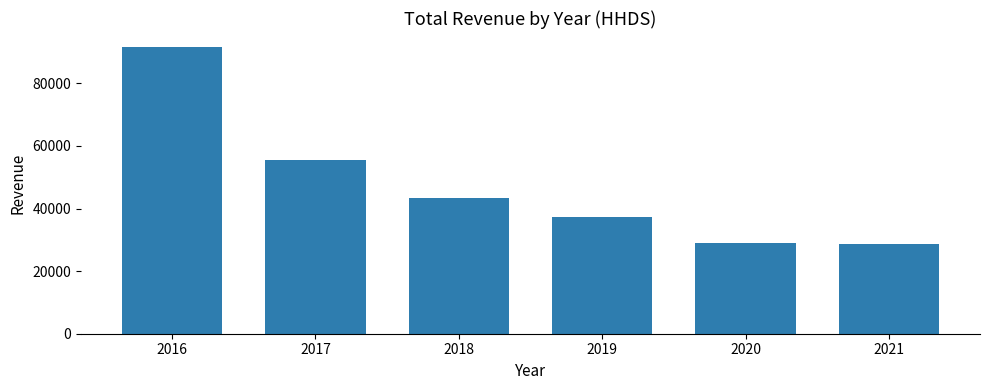

What is the change in value from 2016 to 2021?

-62900